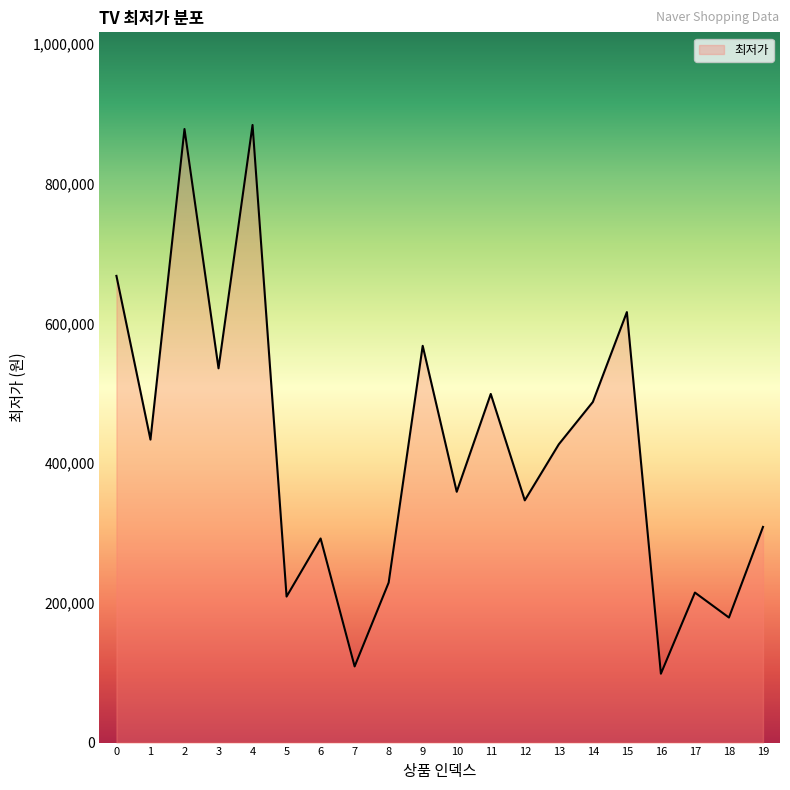

The value at 3 is 234106. True or false?

False